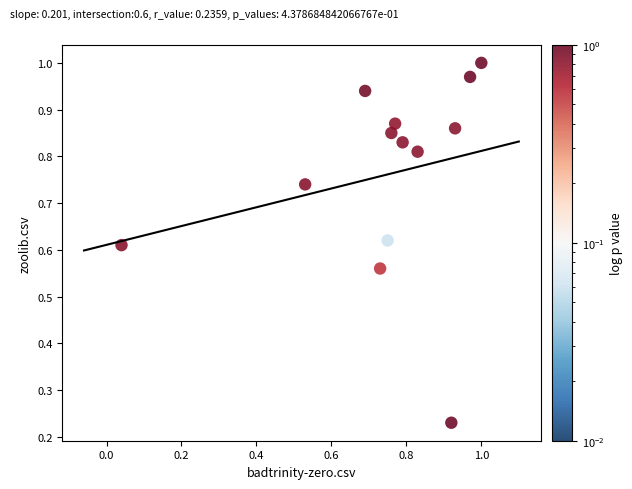

Count the number of points in this scatter plot.

13